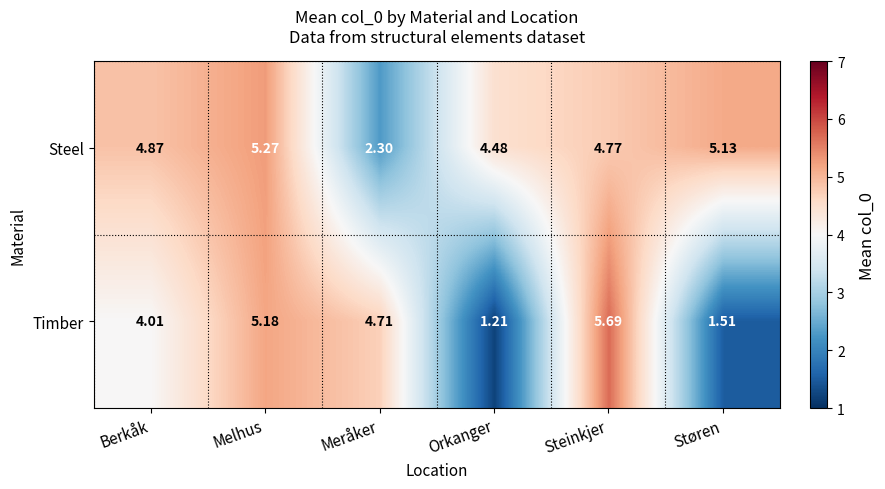

At which label does Timber first exceed 4?

Berkåk